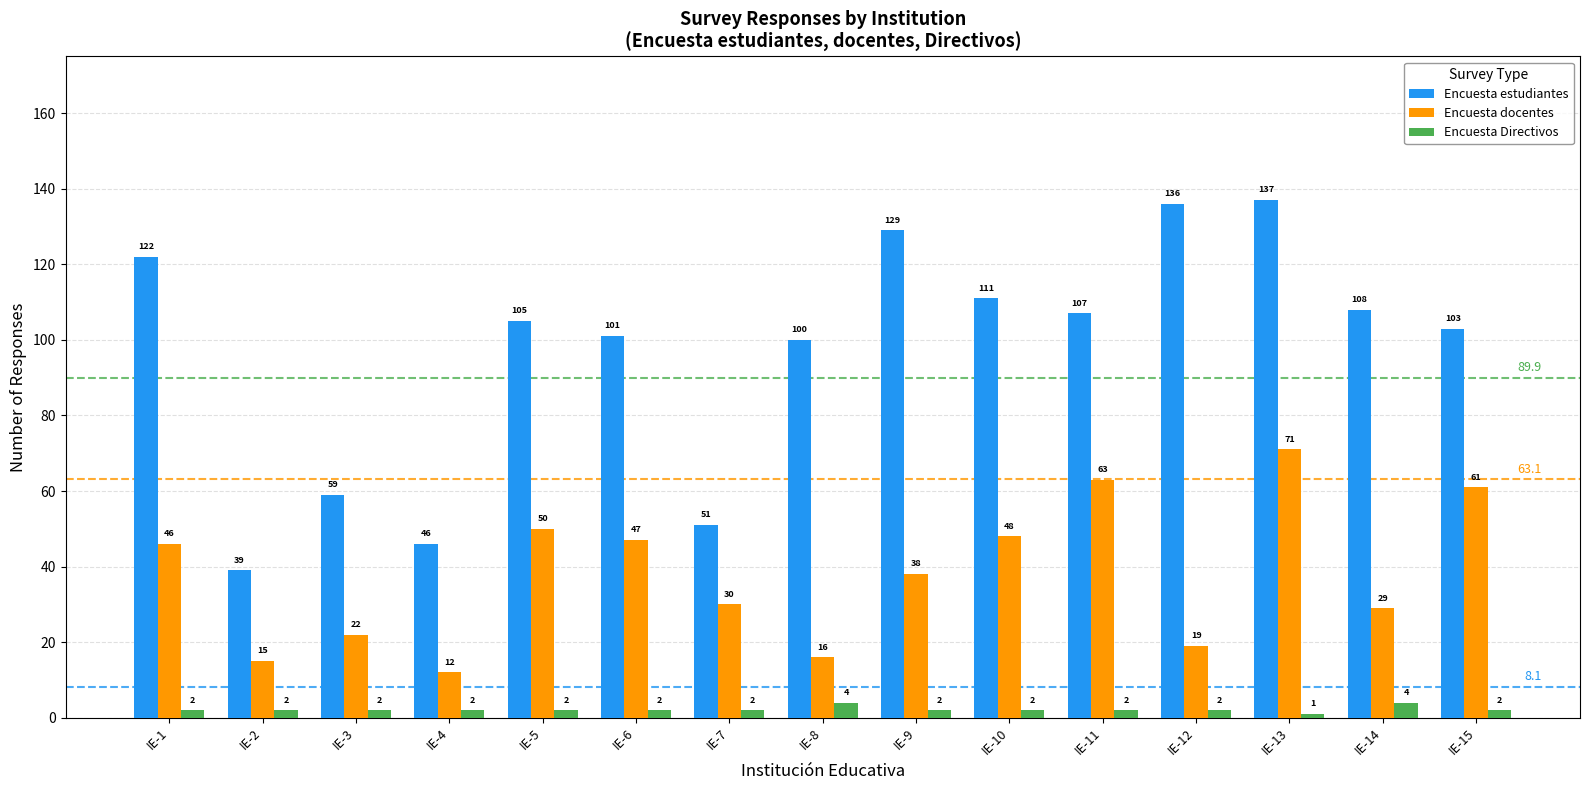

What is the value of the Encuesta docentes bar at the 11th from the left?

63